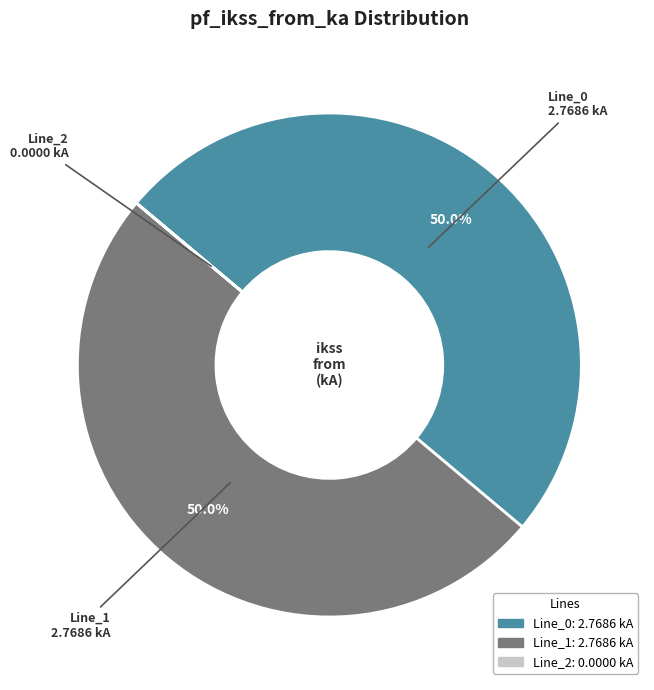

What percentage is NOT represented by Line_1?

50.0%